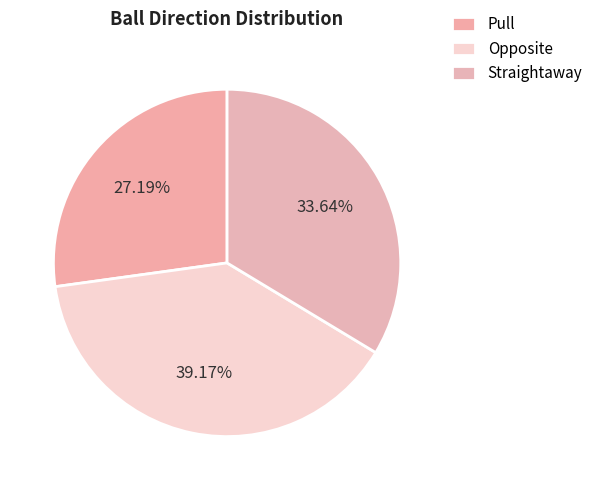

Approximately how many times larger is the value at Pull compared to Opposite?

0.7